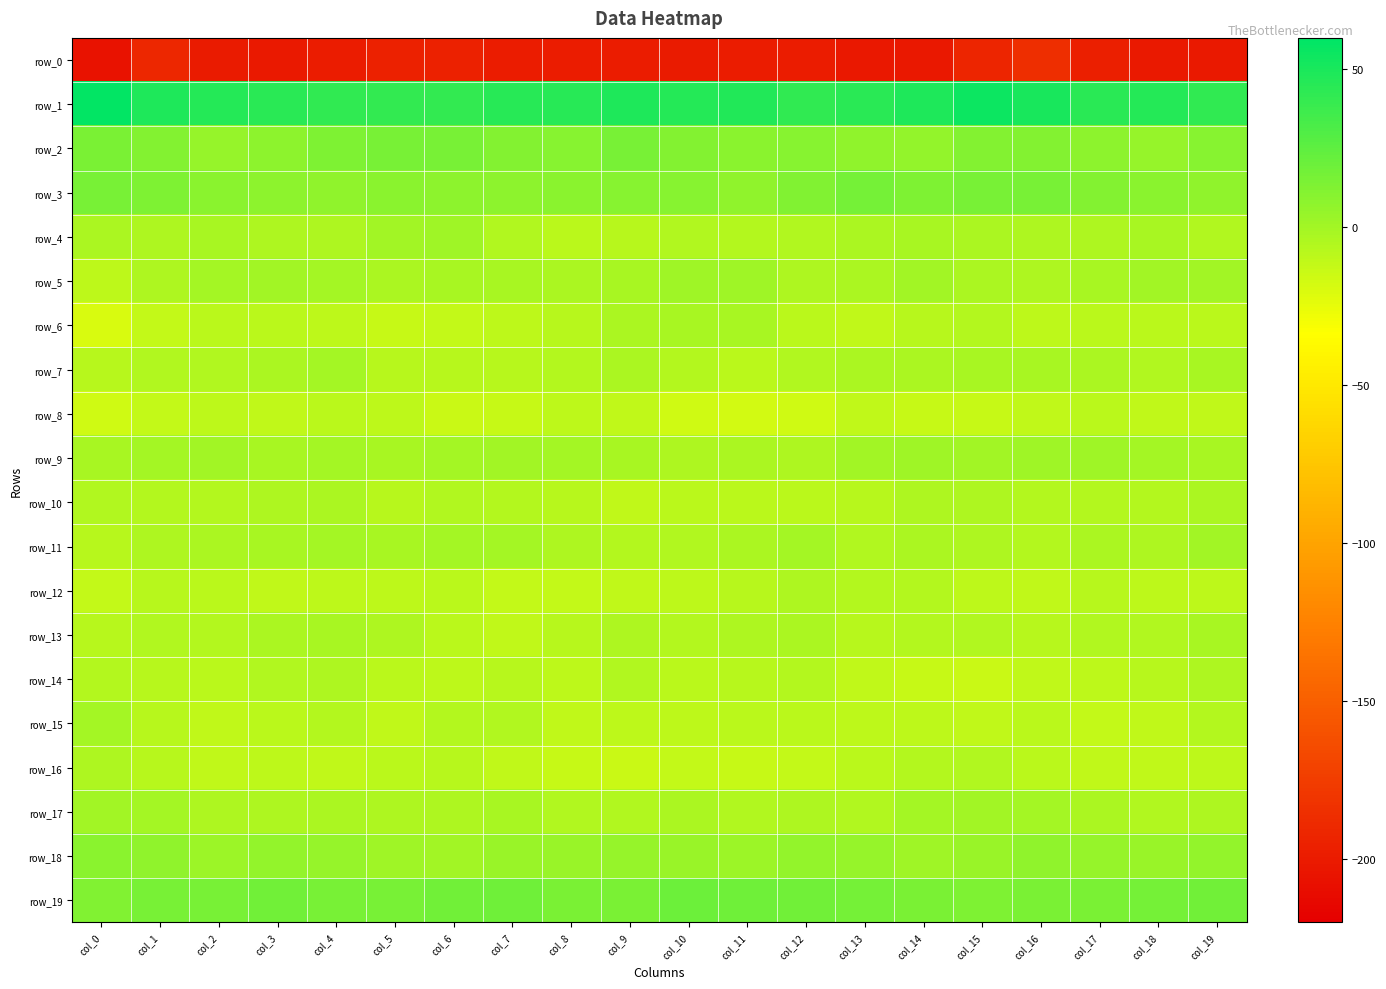

Which series has the largest total across all categories?

row_1